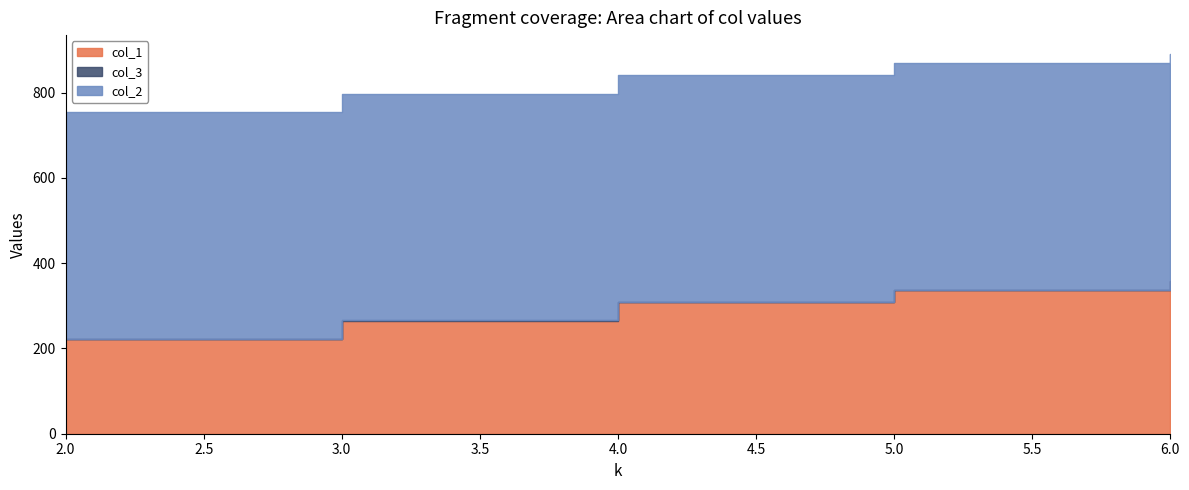

Rank the series by their average value, from lowest to highest.

col_3, col_1, col_2